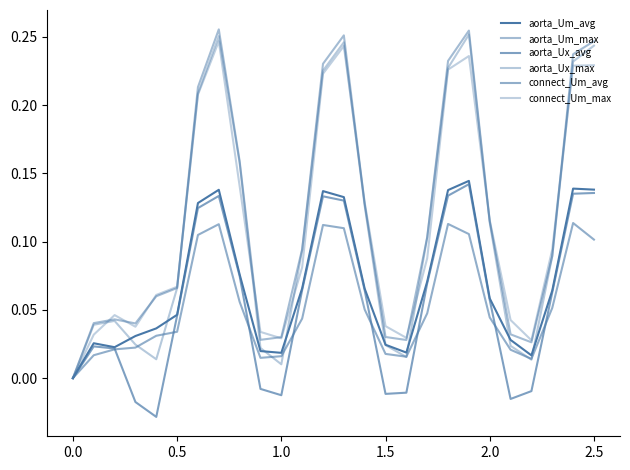

How many lines are shown in the chart?

6